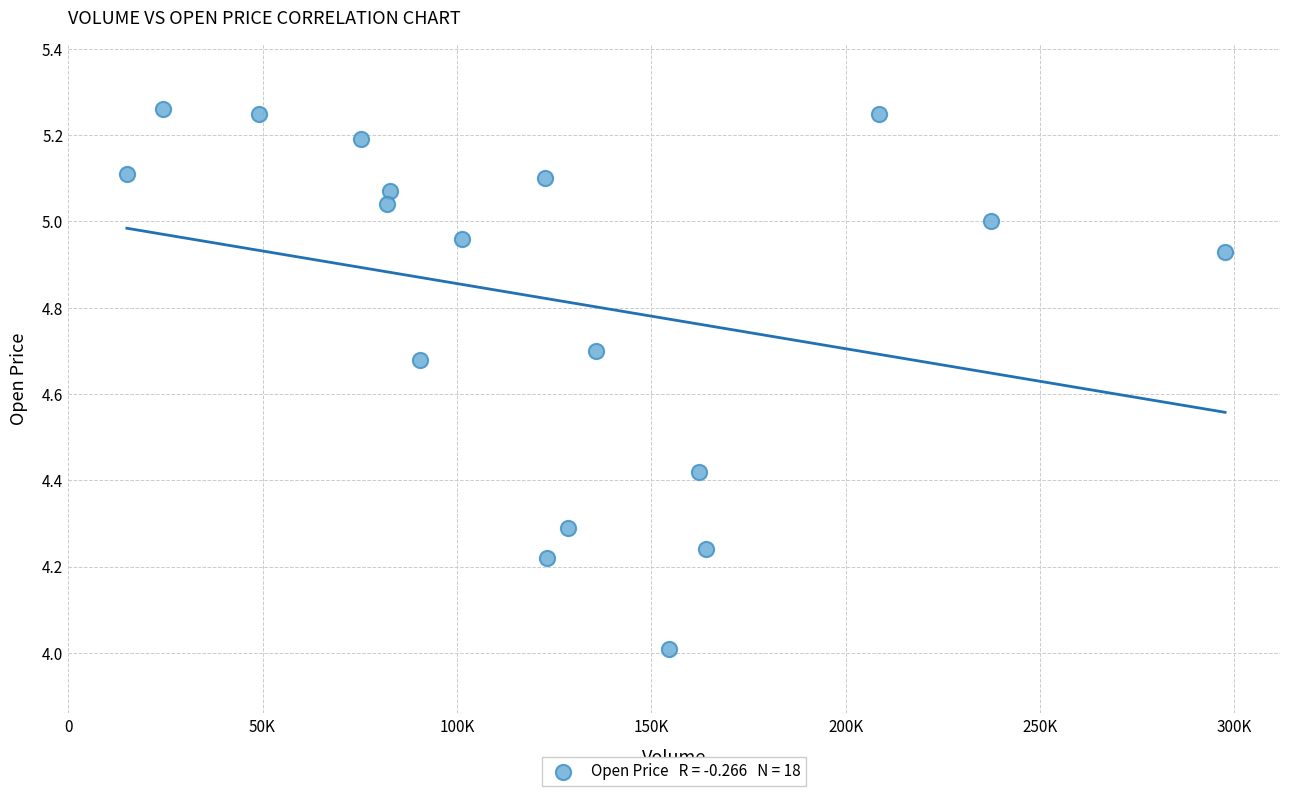

What is the range of X values (max minus min)?

282500.0